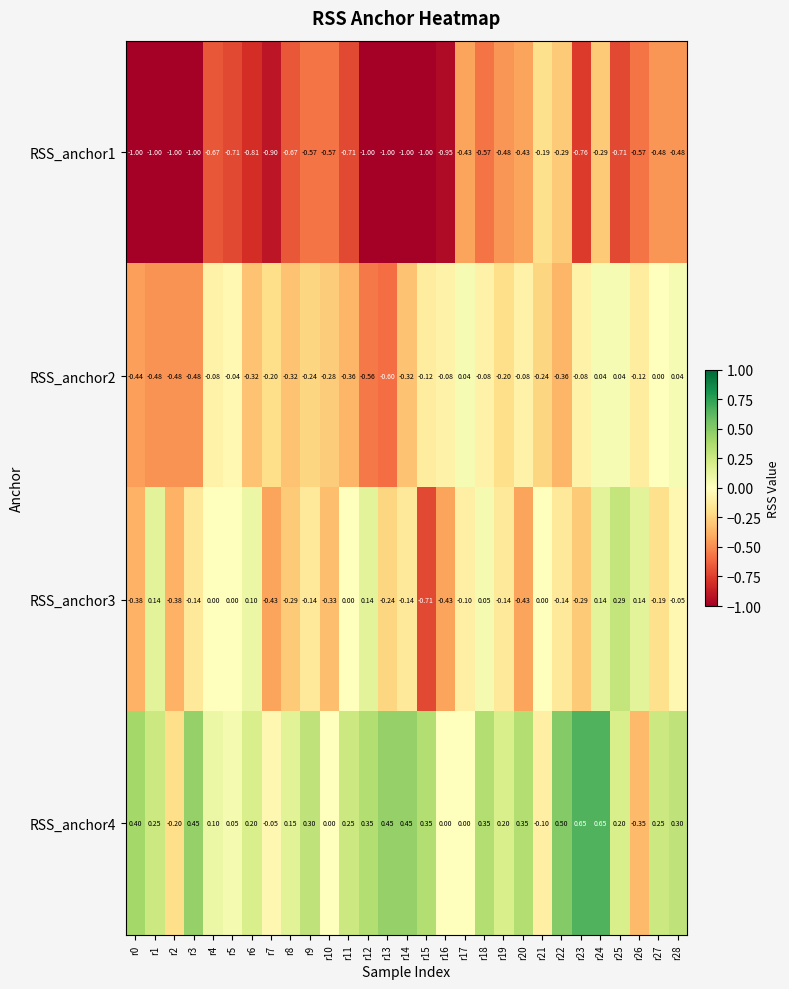

How many distinct data groups are displayed?

4